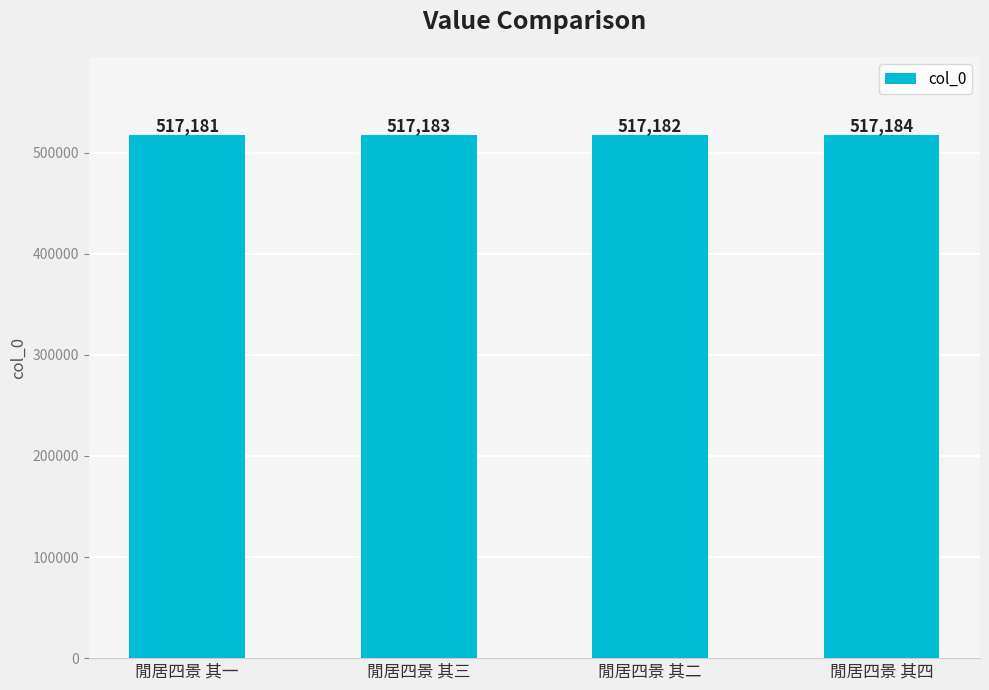

What is the sum of the values at 閒居四景 其二 and 閒居四景 其四?

1034366